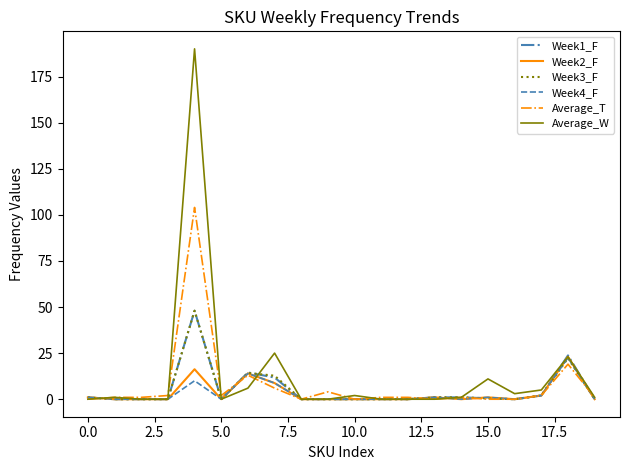

Which series has the widest spread of values?

Average_W